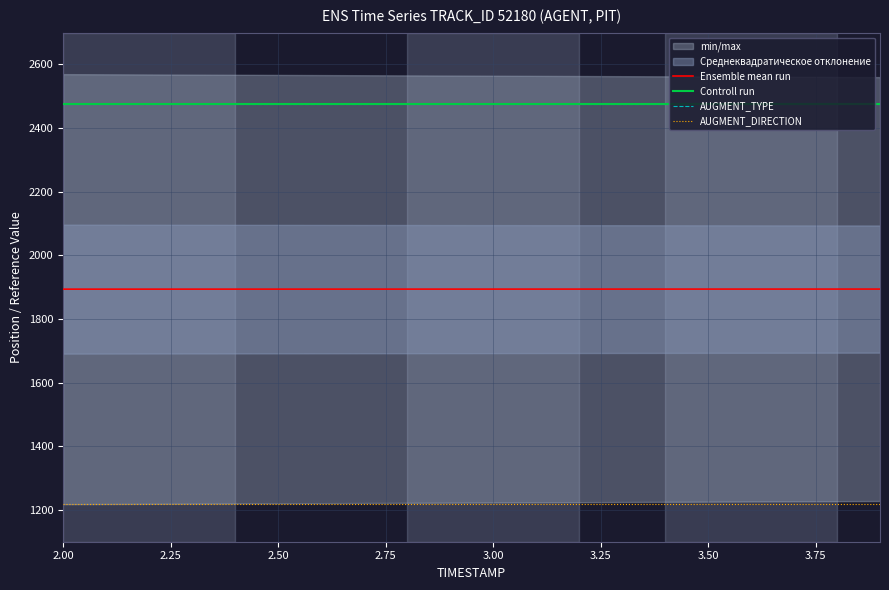

At which category does the chart reach its minimum across all series?

2.00